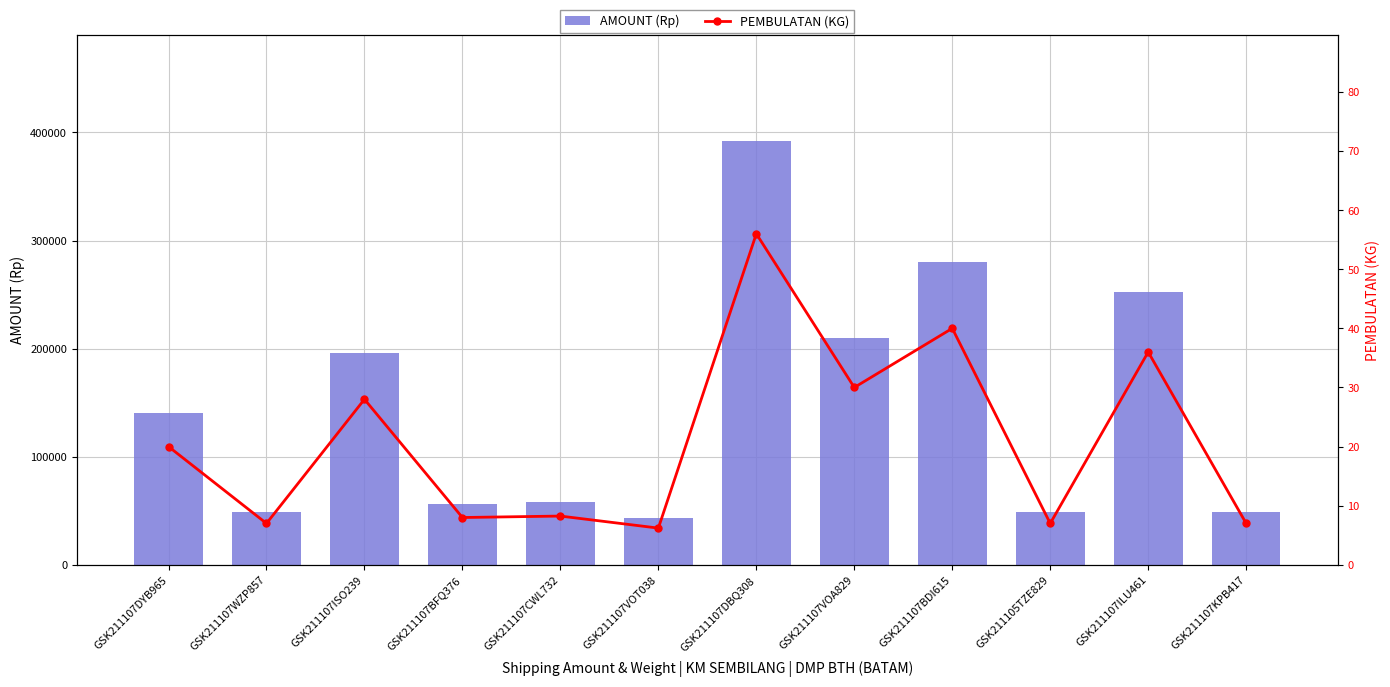

Rank the series by their maximum value, from highest to lowest.

AMOUNT (Rp), PEMBULATAN (KG)